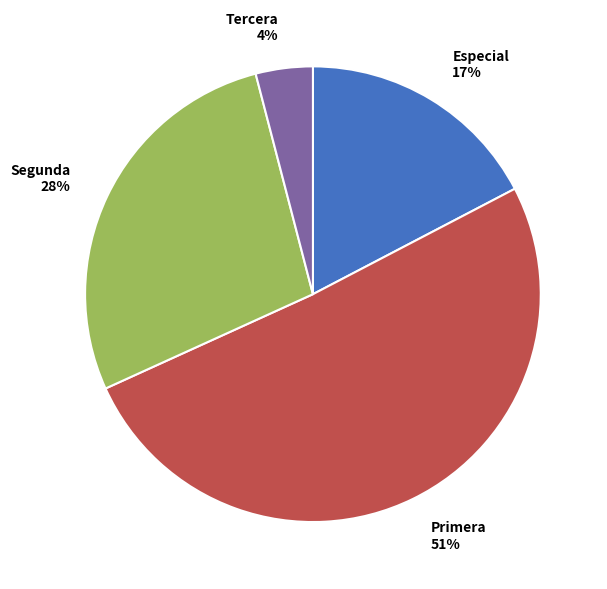

Rank the categories by value from lowest to highest.

Tercera, Especial, Segunda, Primera